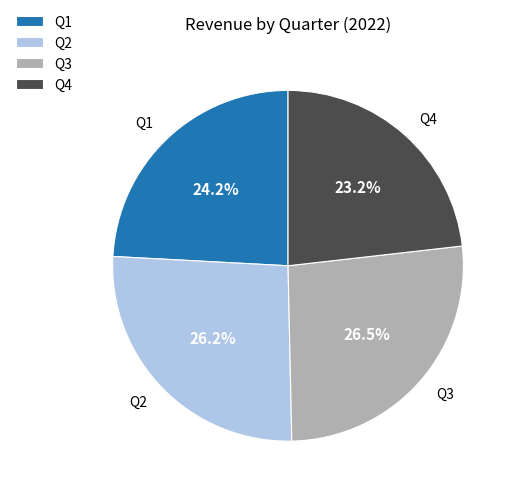

To the nearest percent, what percentage of the pie is Q2?

26%